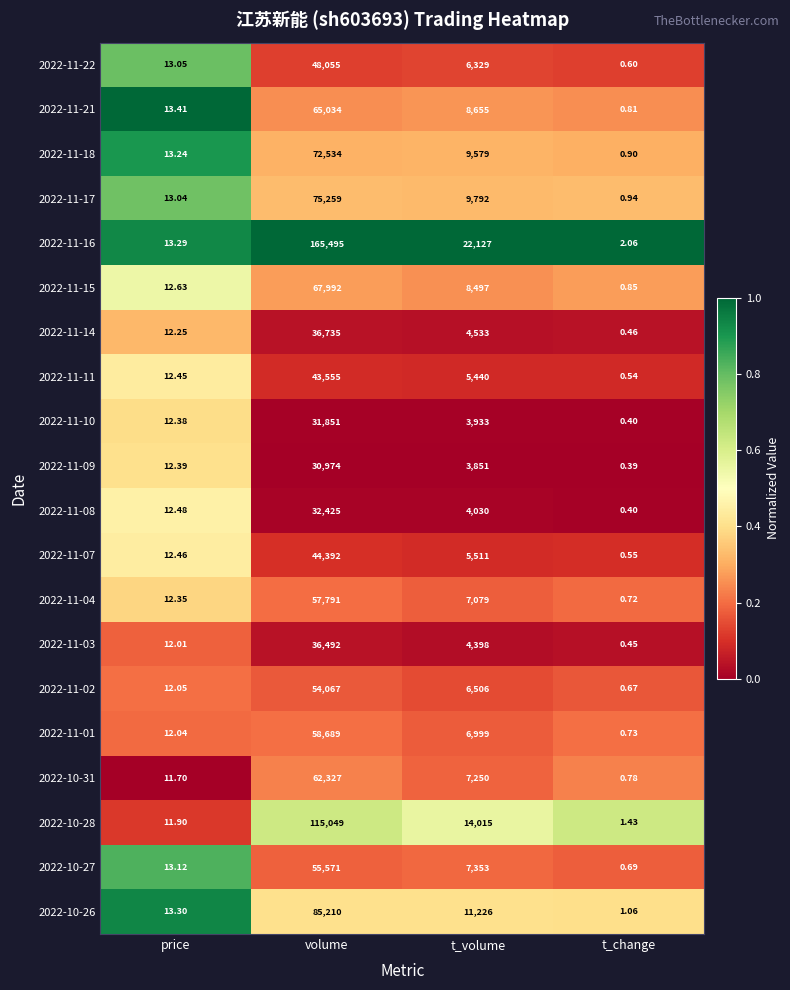

Rank the categories by 2022-11-16 value from lowest to highest.

t_change, price, t_volume, volume